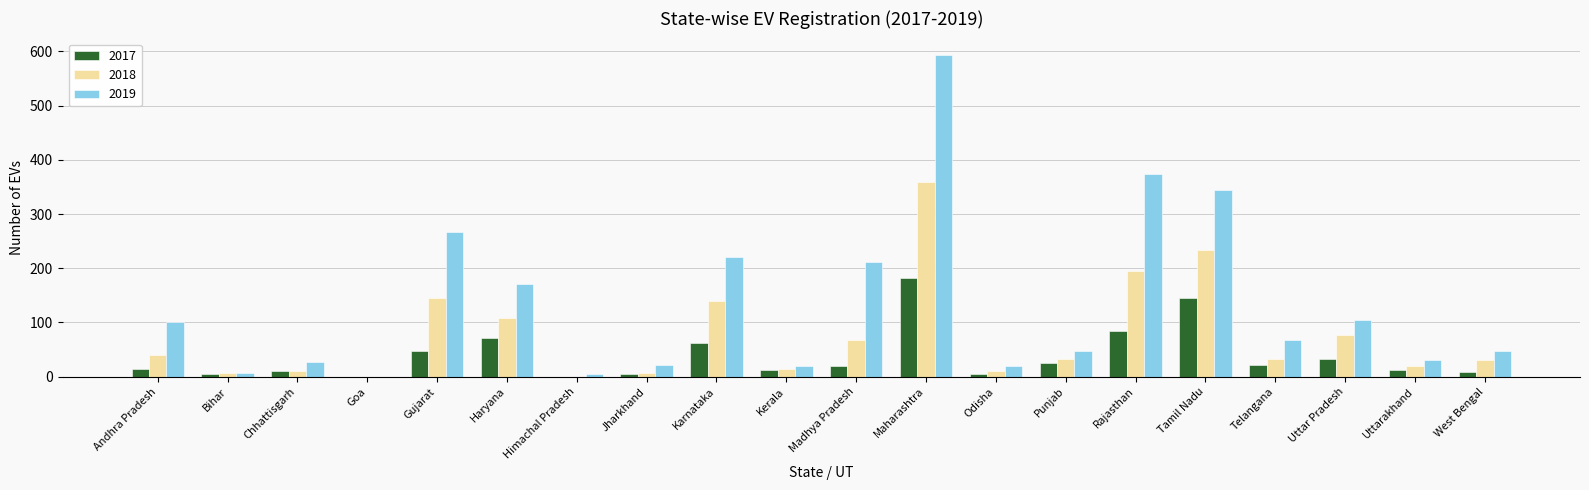

True or false: 2018 has a value of 528 at Maharashtra.

False